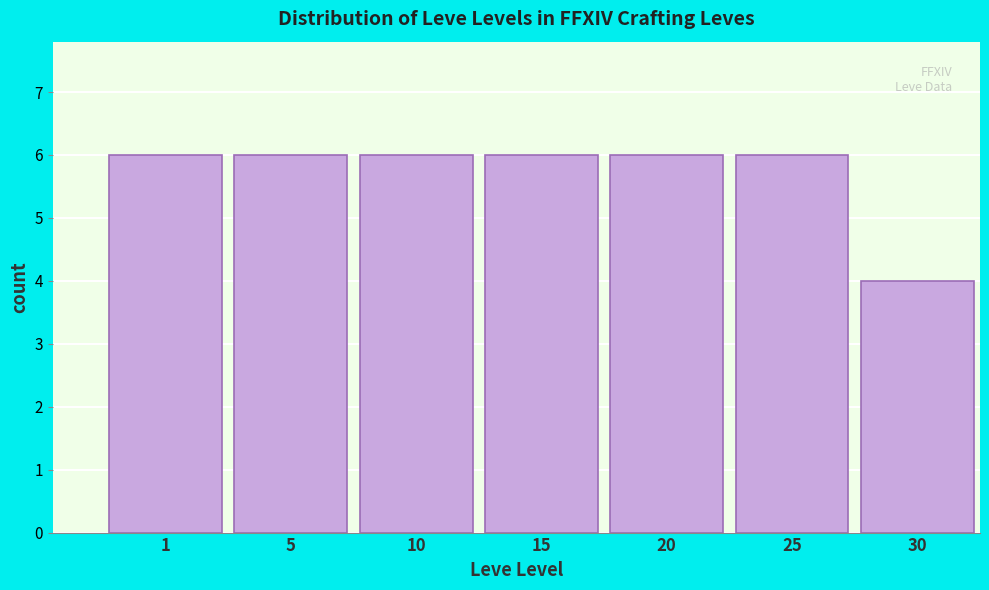

Reading left to right, what are all the values shown in this chart?

1=6	5=6	10=6	15=6	20=6	25=6	30=4